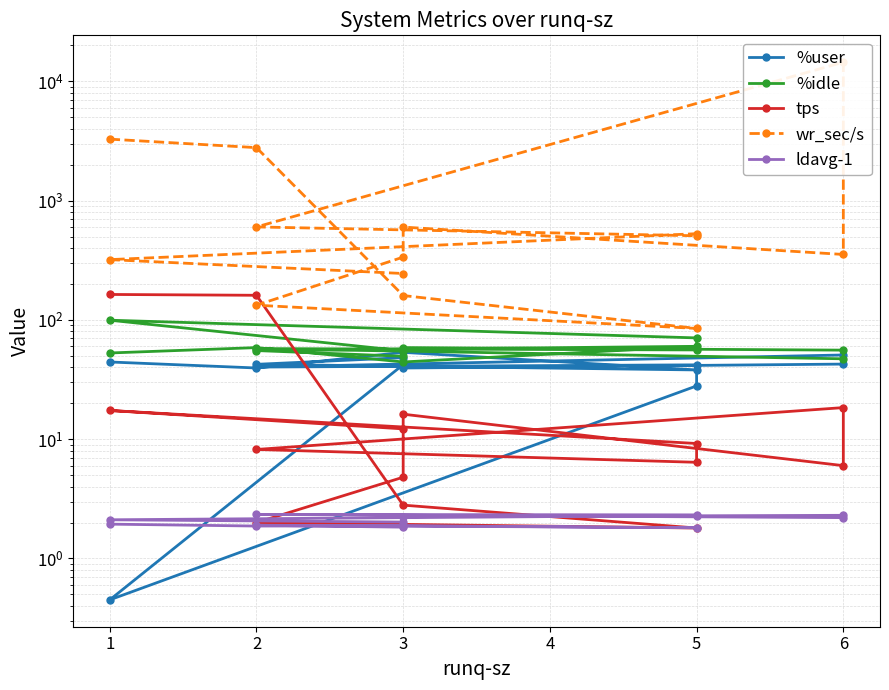

What is the value of the %user point at the 4th from the left?

38.1